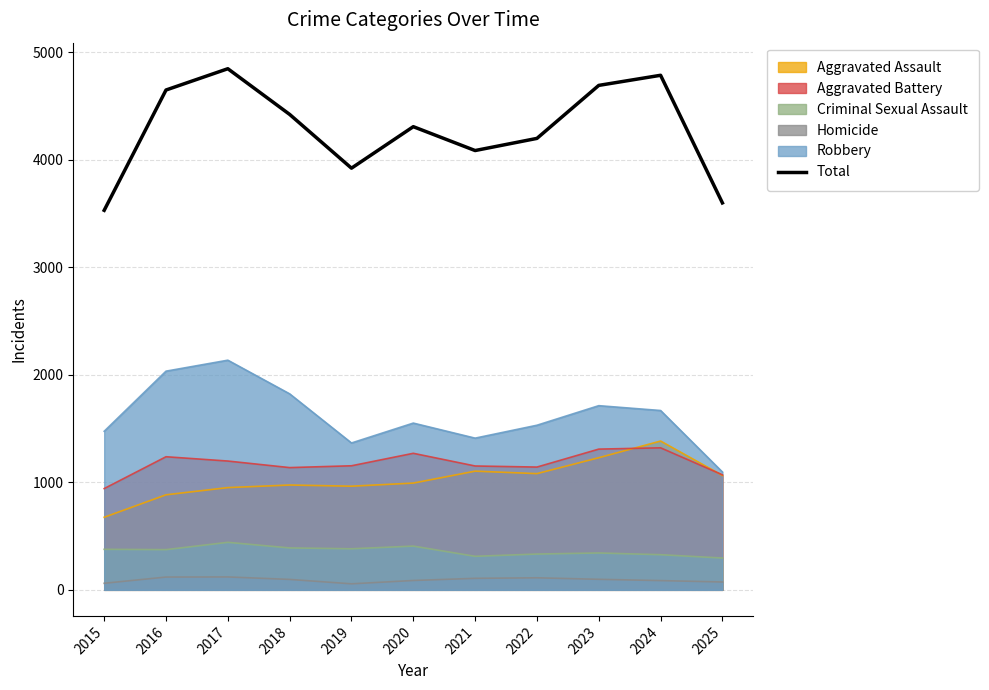

Rank the categories by value from highest to lowest.

2017, 2024, 2023, 2016, 2018, 2020, 2022, 2021, 2019, 2025, 2015